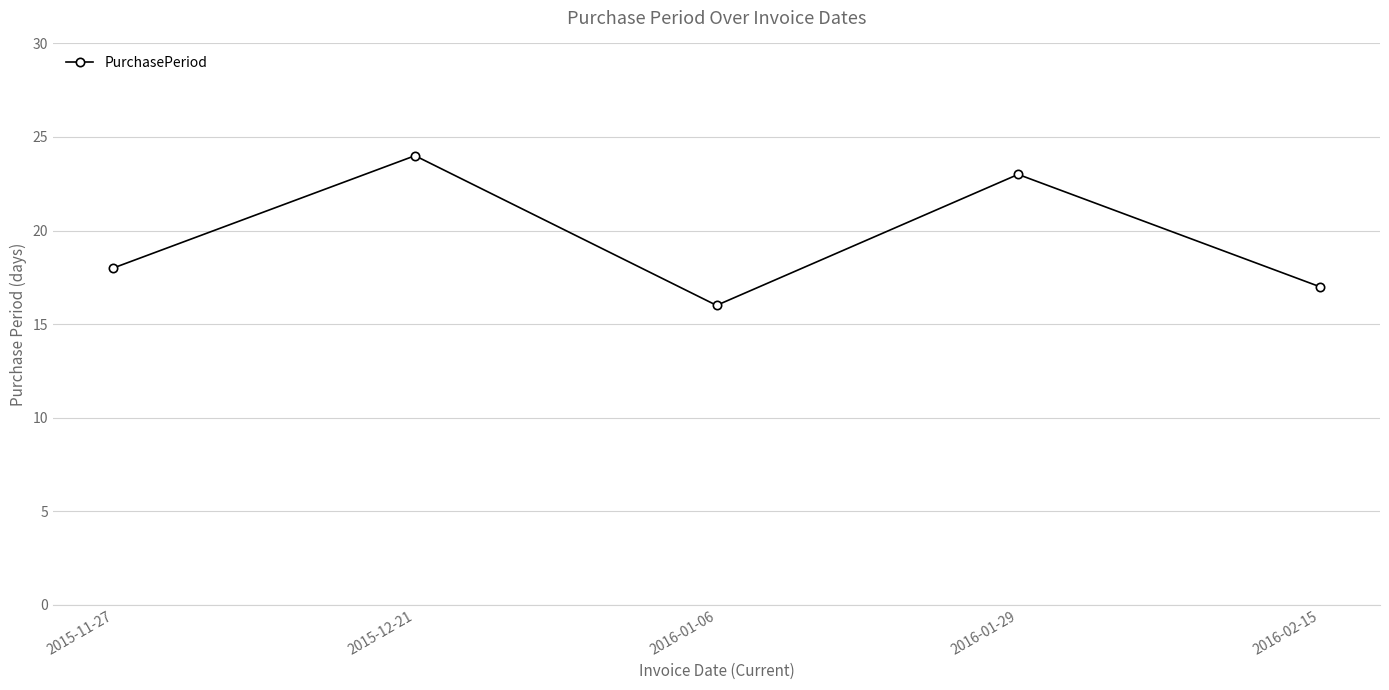

What position from the left is 2015-12-21?

2